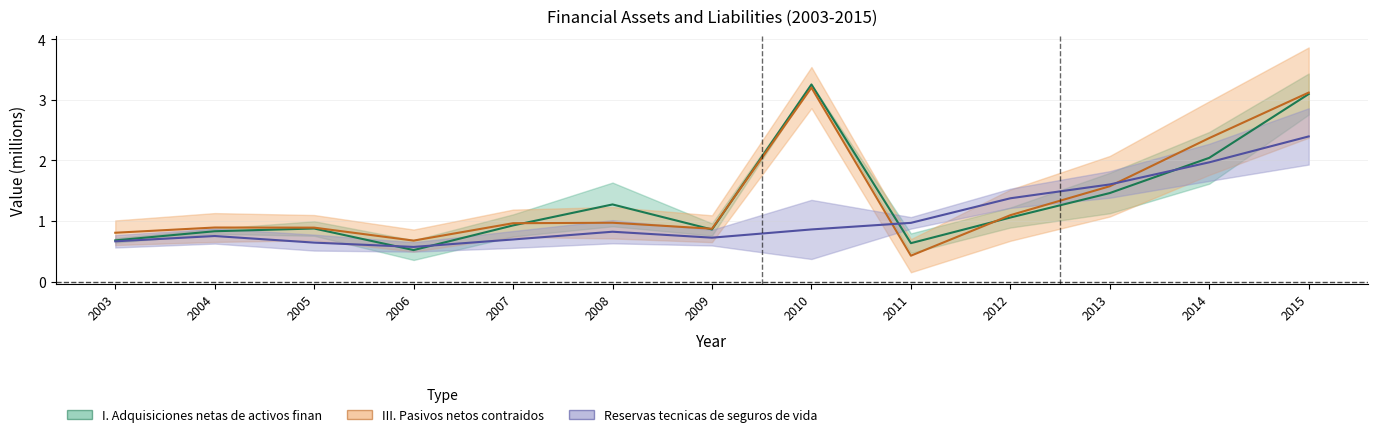

What is the total value across all series at 2004?

2.5